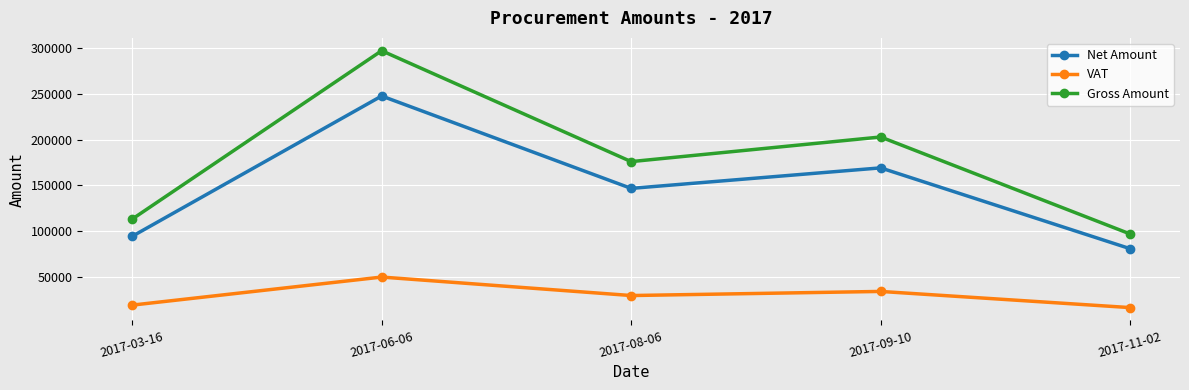

What is the value of the Gross Amount point at the 4th from the left?

202852.0